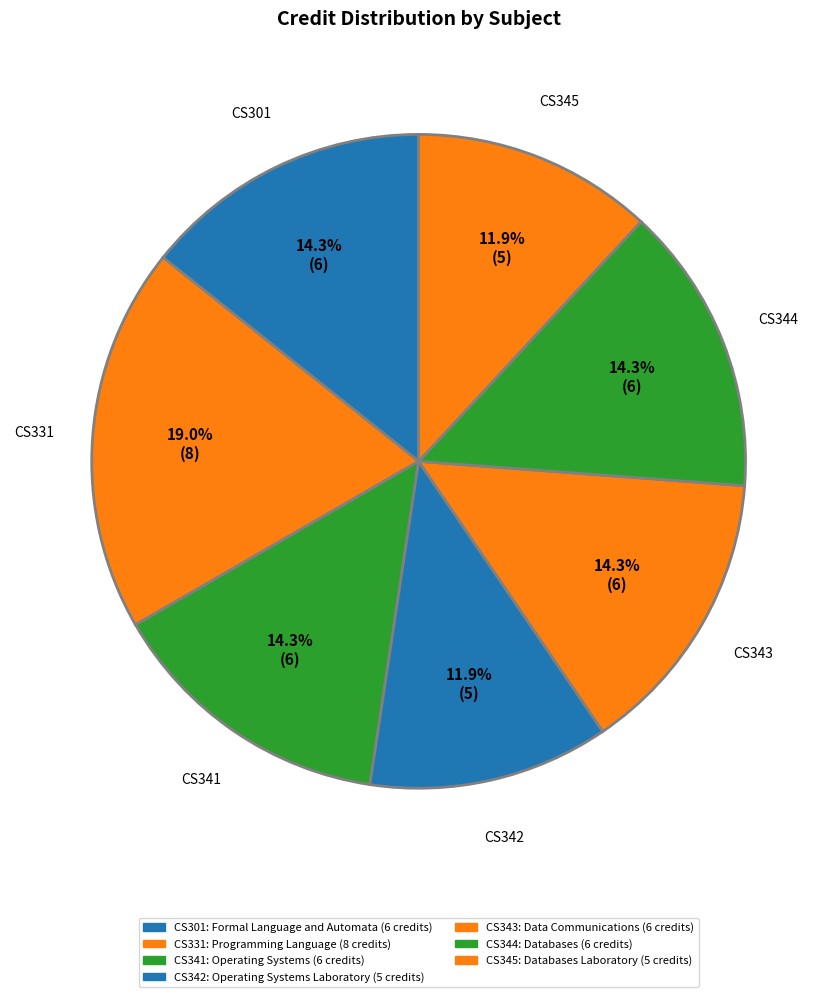

Combined, do CS342 and CS343 account for over 50%?

No